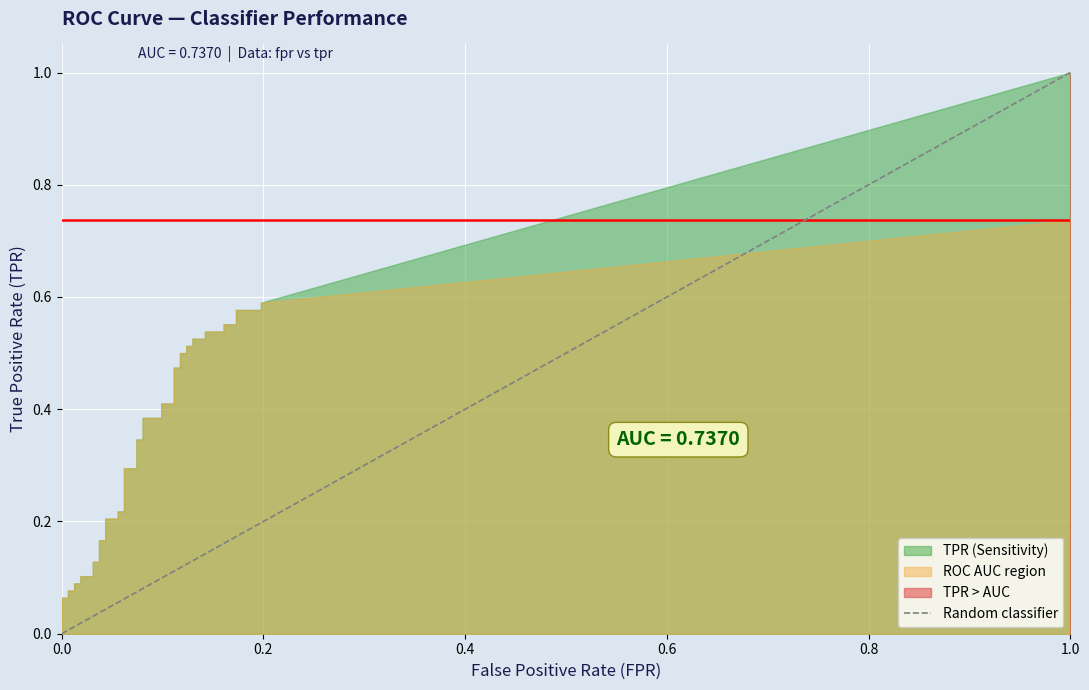

How many lines are shown in the chart?

1